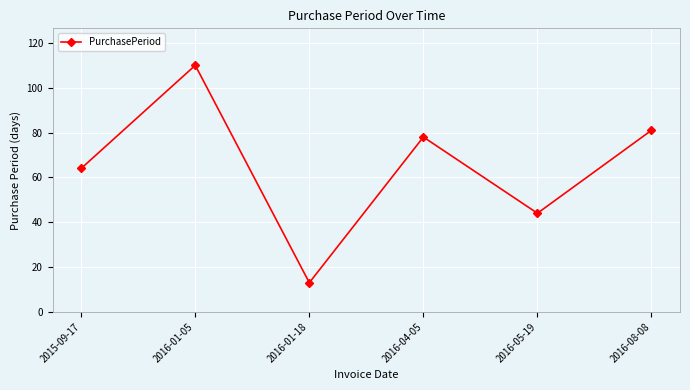

Reading right to left, transcribe all the data shown in this chart.

81	44	78	13	110	64